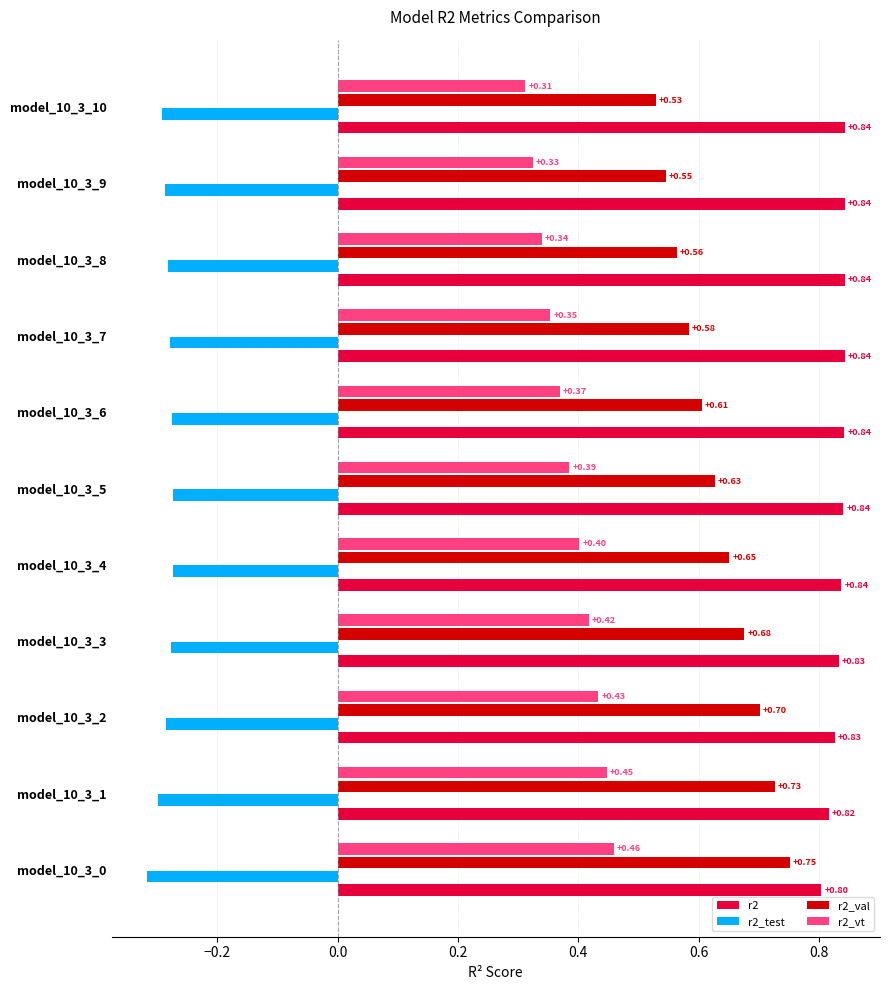

Which series has the largest total across all categories?

r2